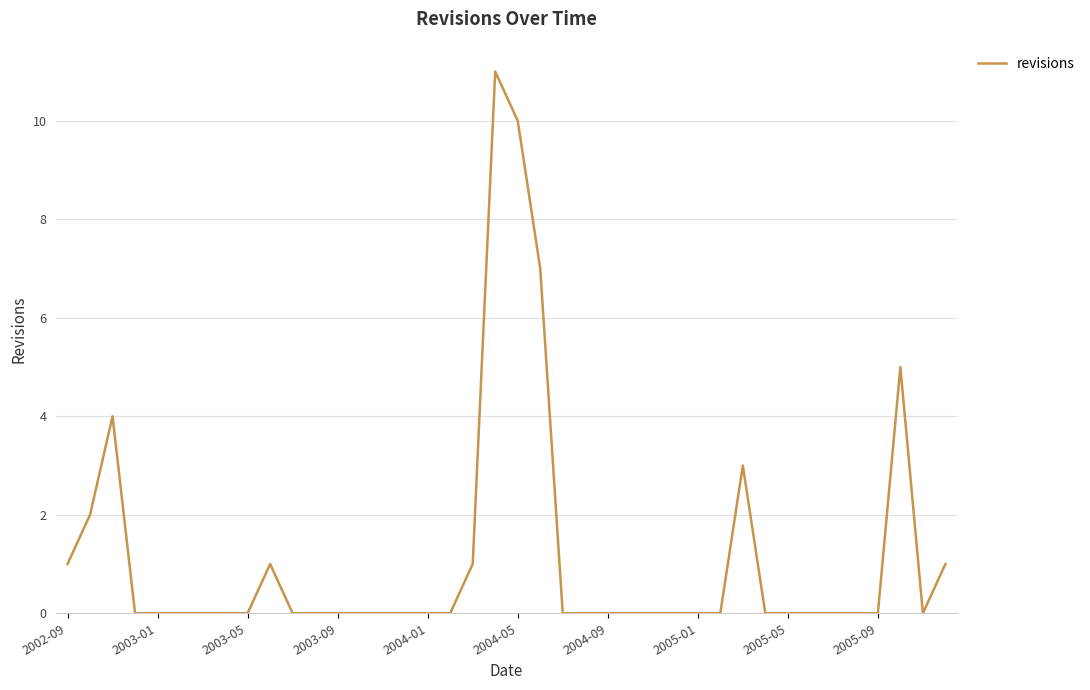

What is the difference between the maximum and minimum values?

11